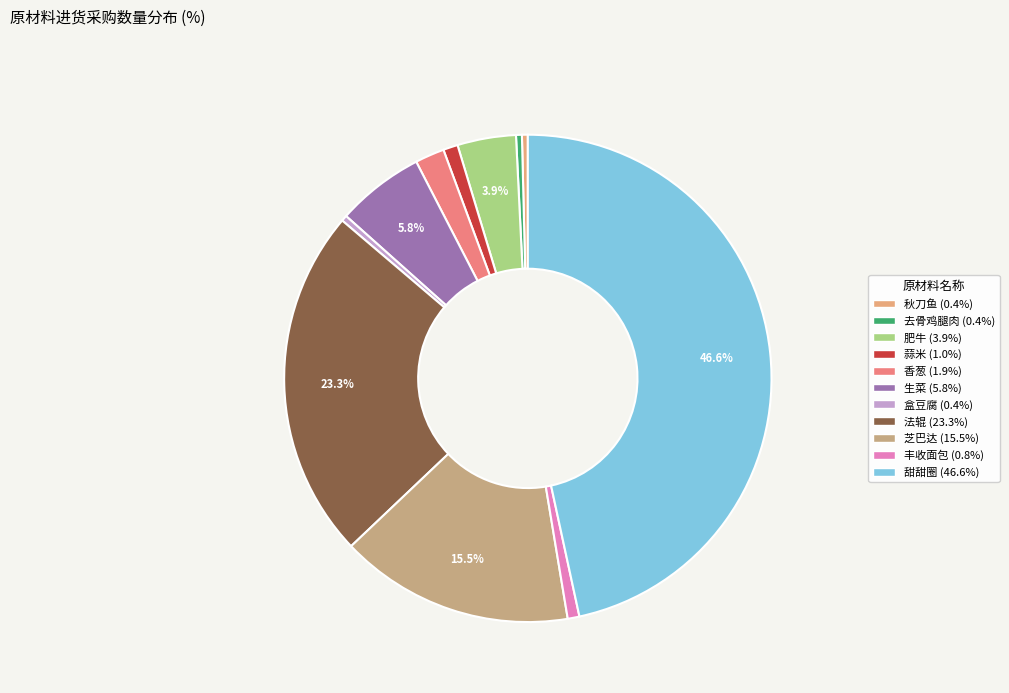

How many slices are in this pie chart?

11